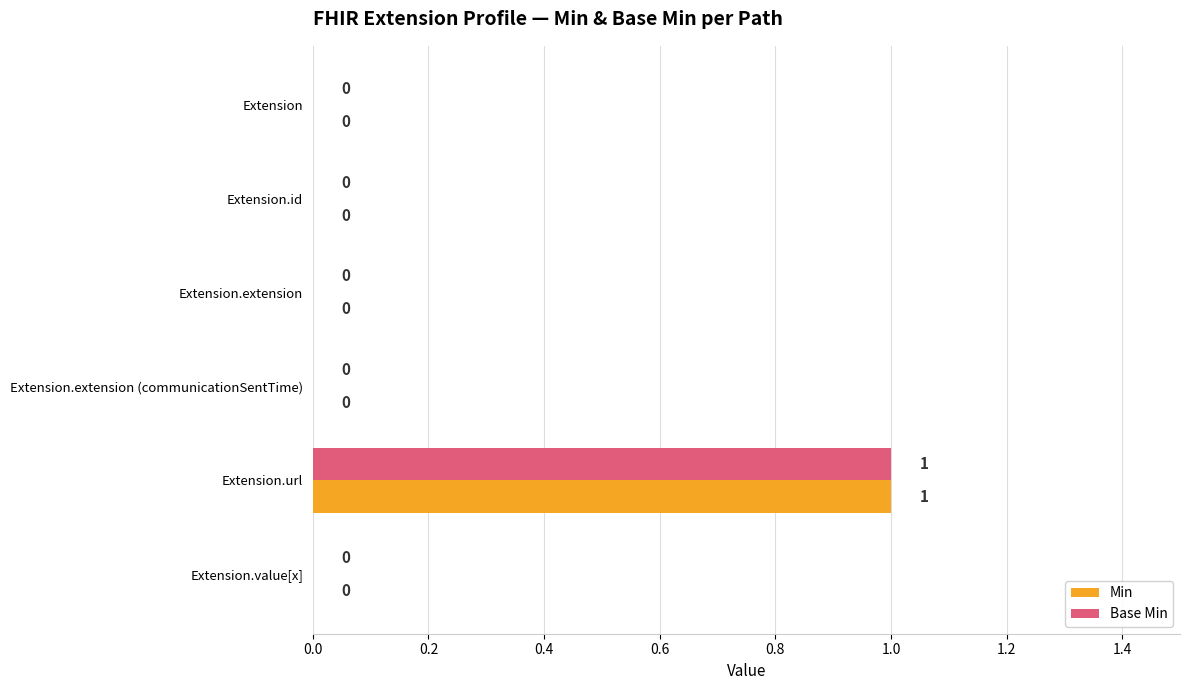

True or false: Base Min has a value of 0 at Extension.id.

True